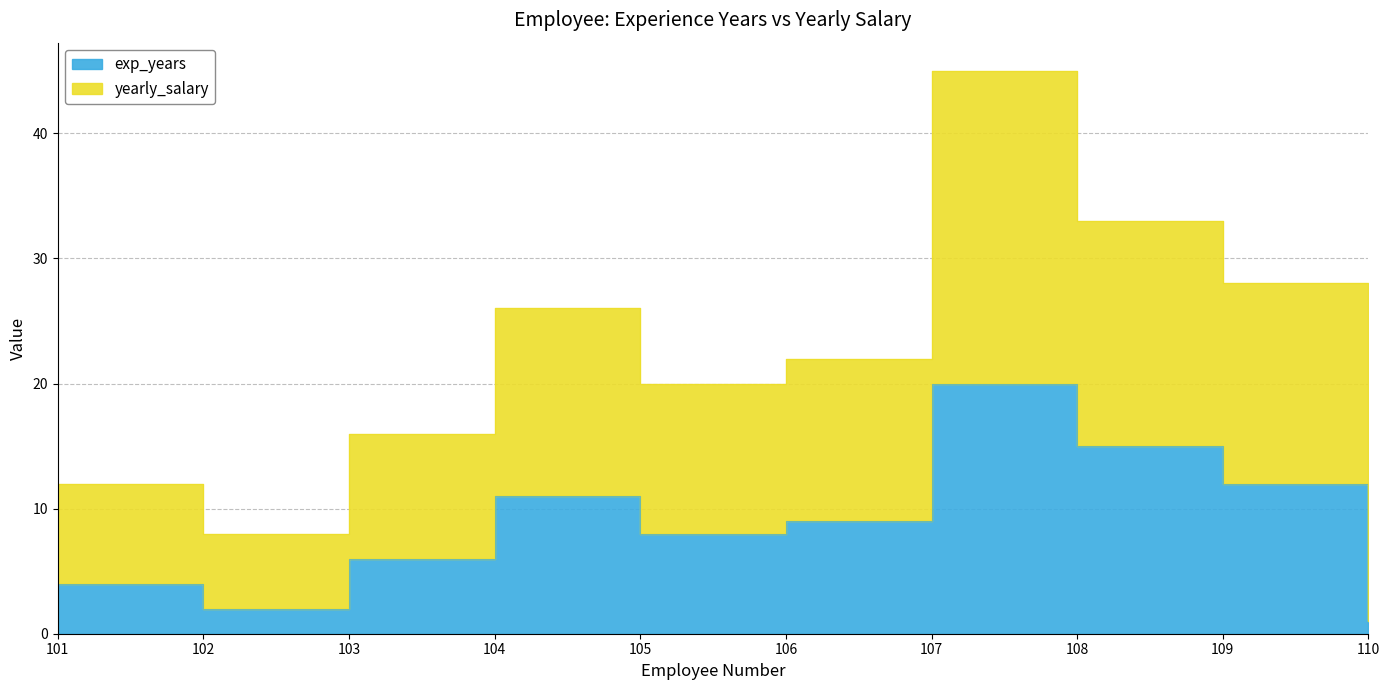

What is the minimum value shown in the chart?

1